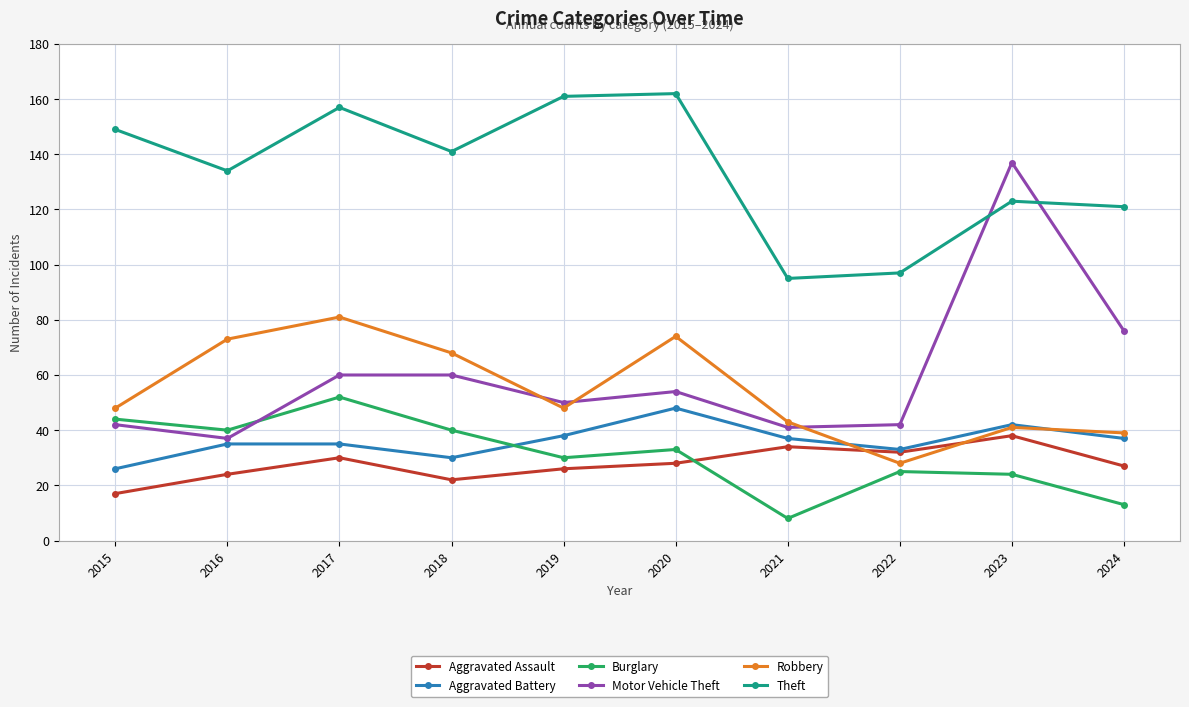

What are all the series names shown in the legend?

Aggravated Assault, Aggravated Battery, Burglary, Motor Vehicle Theft, Robbery, Theft